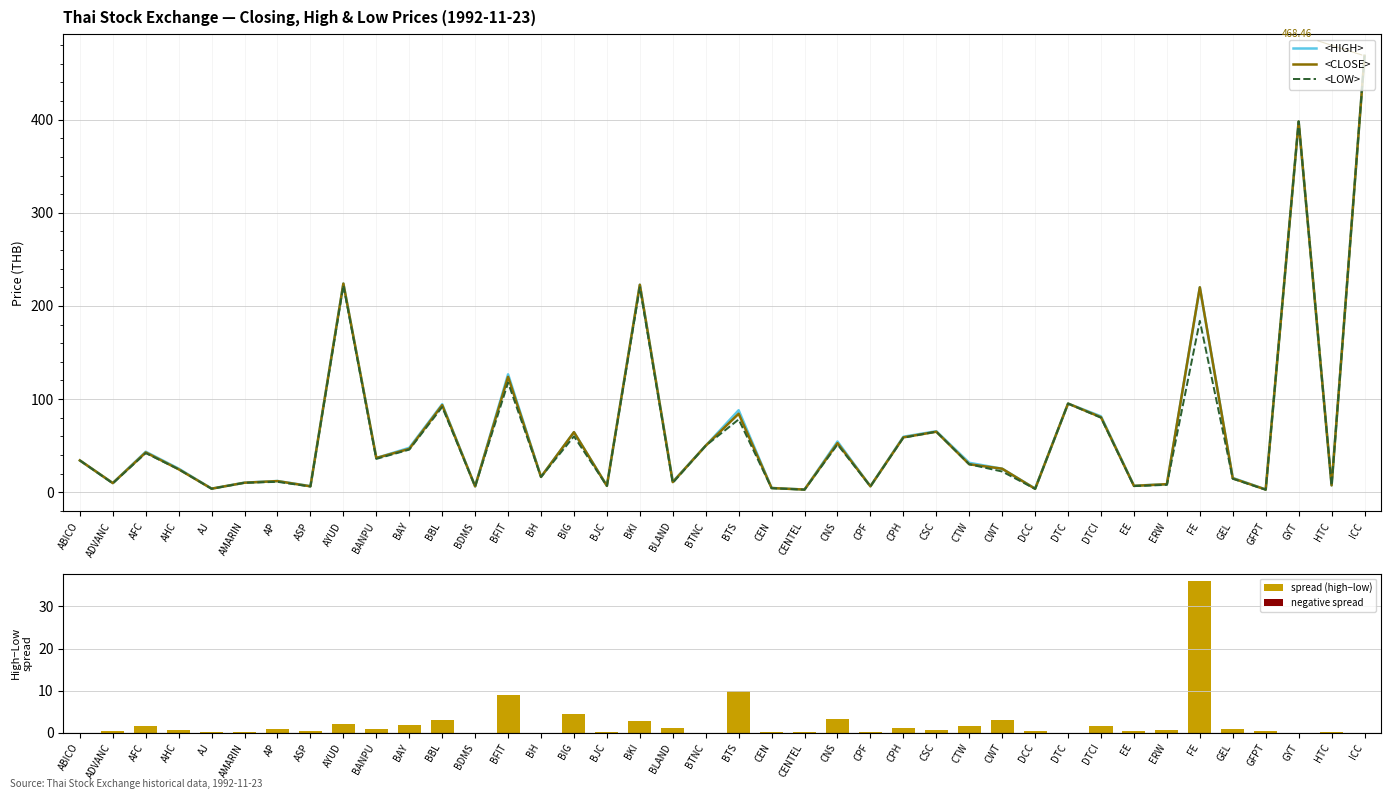

What is the maximum value for <LOW>?

468.5